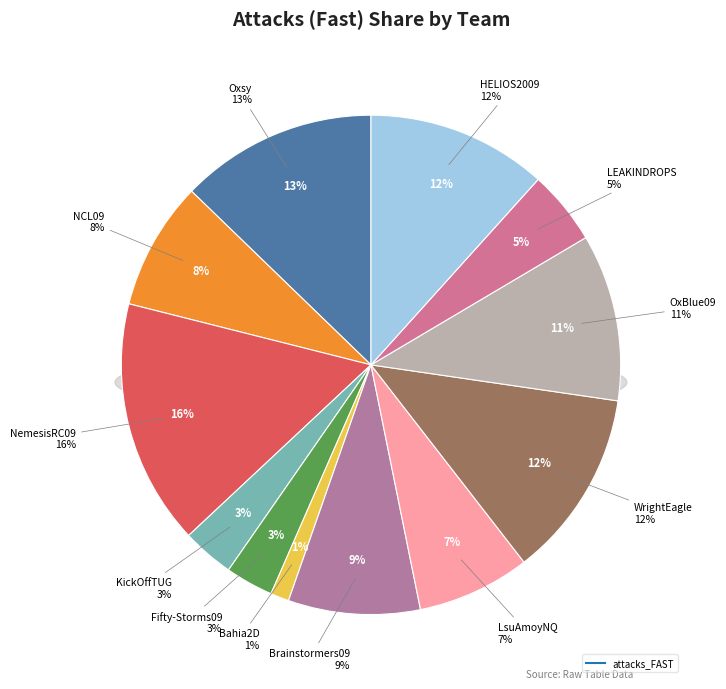

What percentage is NOT represented by OxBlue09?

89.2%